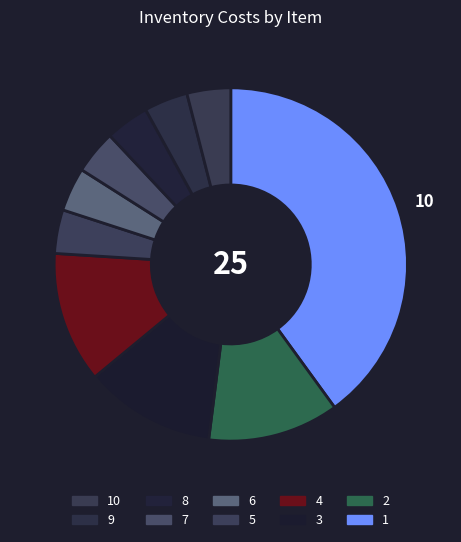

Count the number of slices in the pie.

10